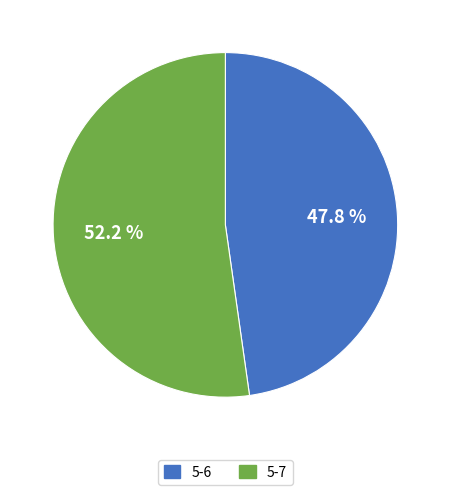

Which category has the smallest portion of the pie?

5-6